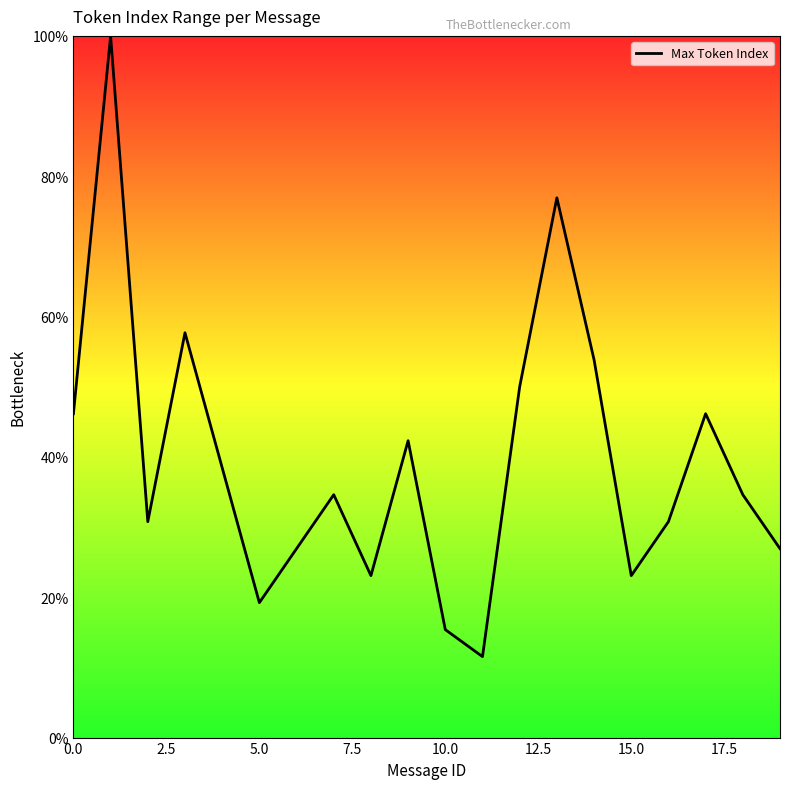

What is the maximum value shown in the chart?

100.0